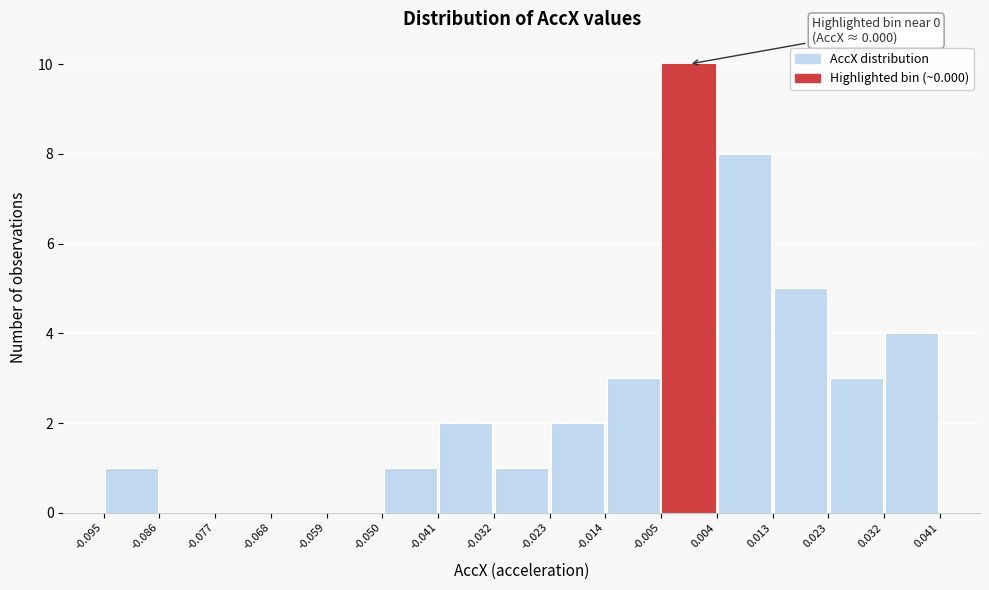

Which range on the x-axis has the tallest bar?

-0.005 to 0.004